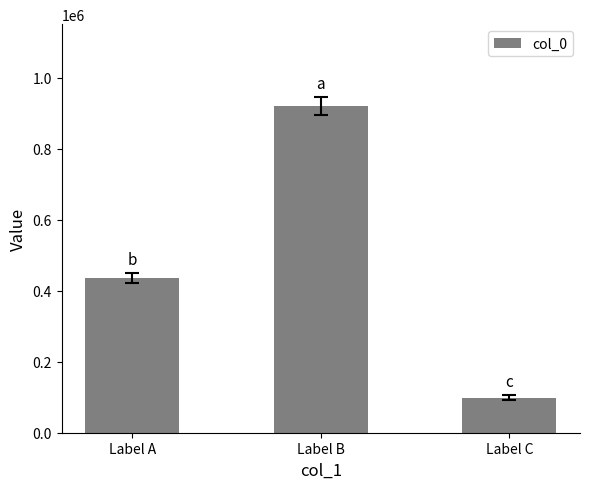

Reading left to right, transcribe all the data shown in this chart.

435833	921020	99202